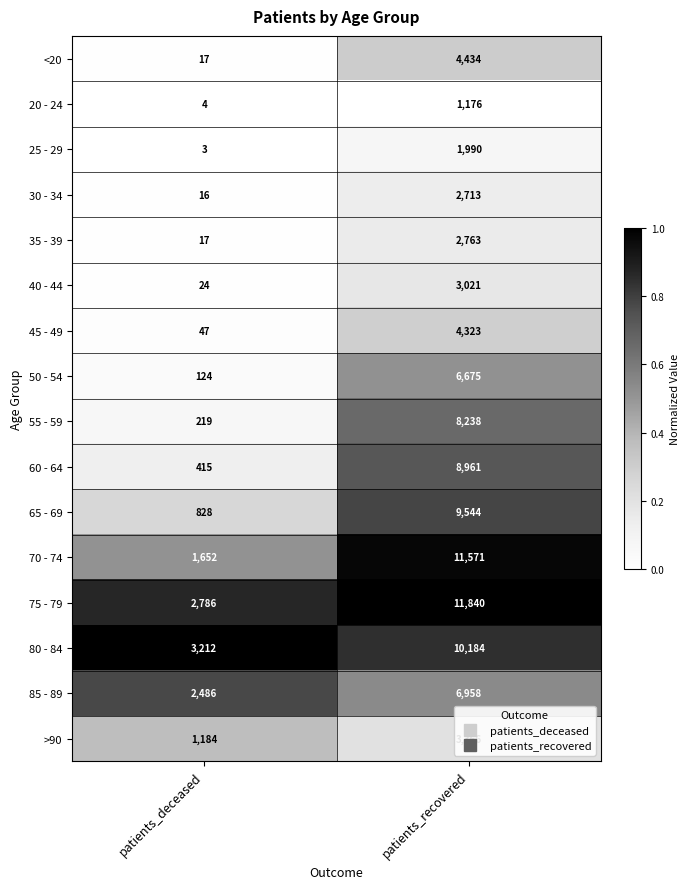

Which series changed the most between patients_deceased and patients_recovered?

70 - 74